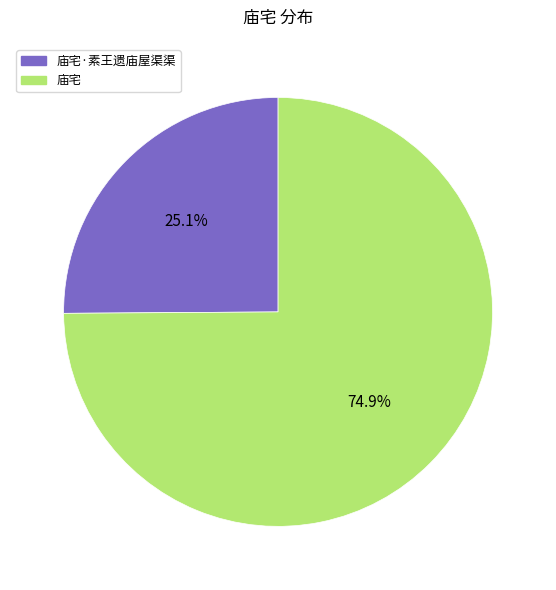

To the nearest percent, what is the difference between the largest and smallest slice percentages?

50%